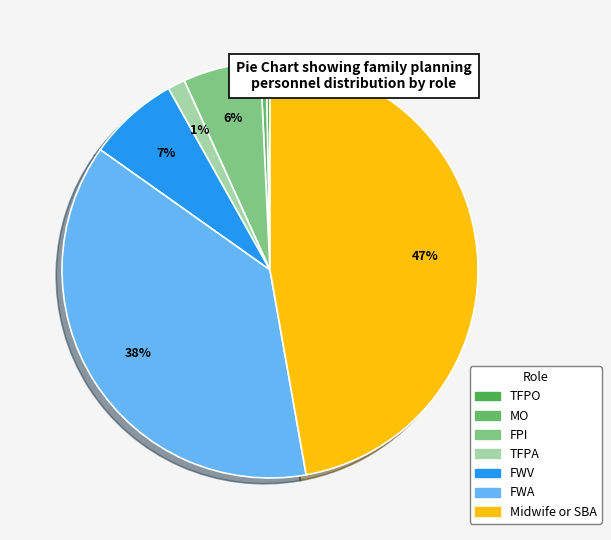

Does MO represent more than half of the total?

No